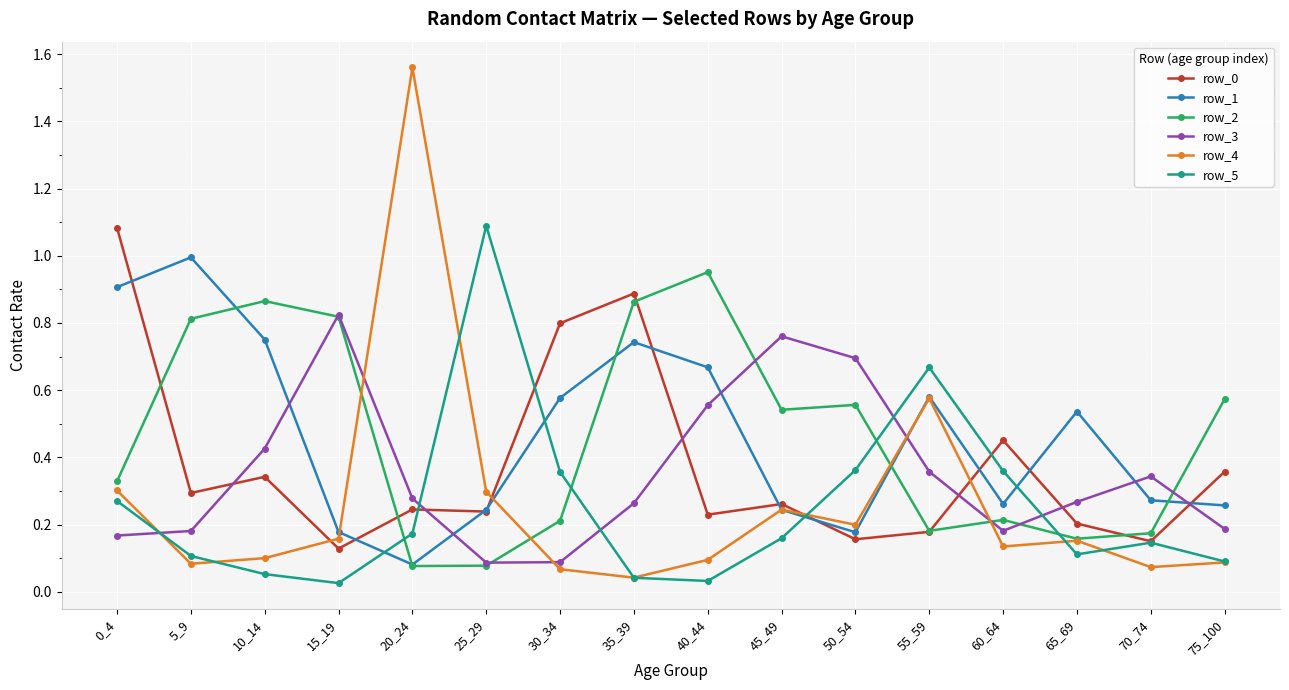

Is it true that row_3 equals 0.3 at 5_9?

False